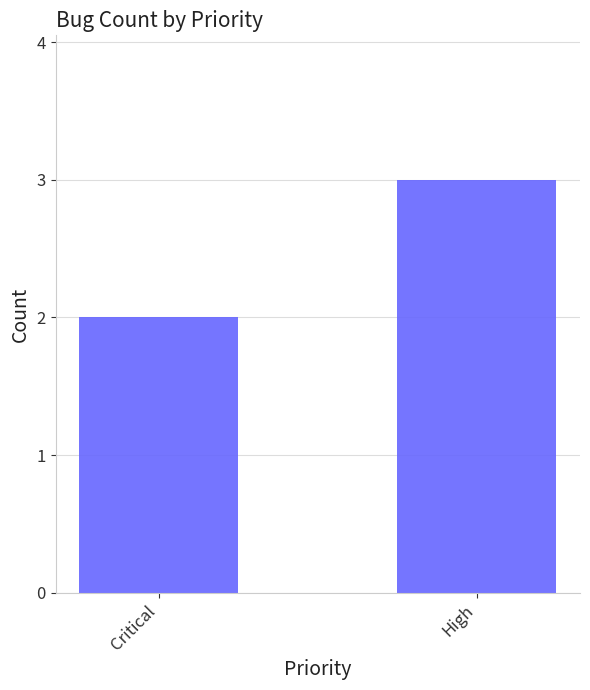

What is the change in value from Critical to High?

+1